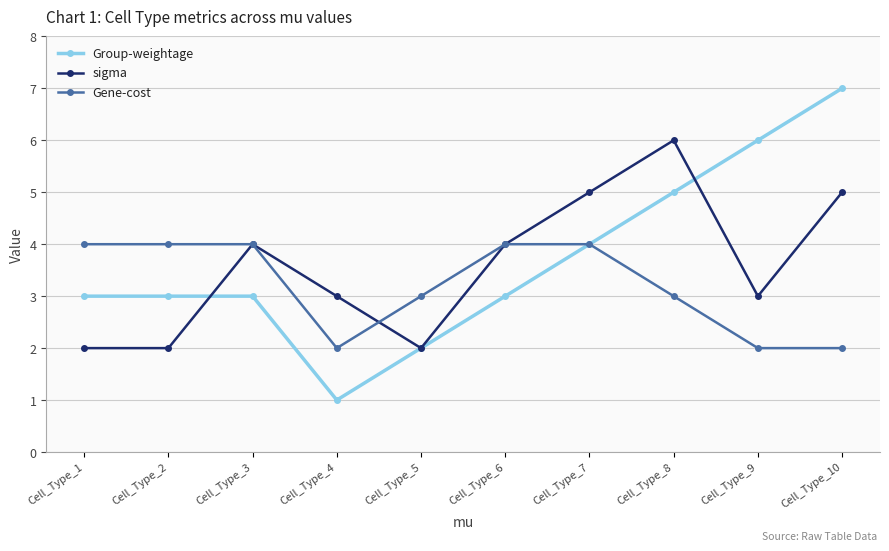

Is the value of Group-weightage at Cell_Type_8 greater than the value of Gene-cost at Cell_Type_10?

Yes